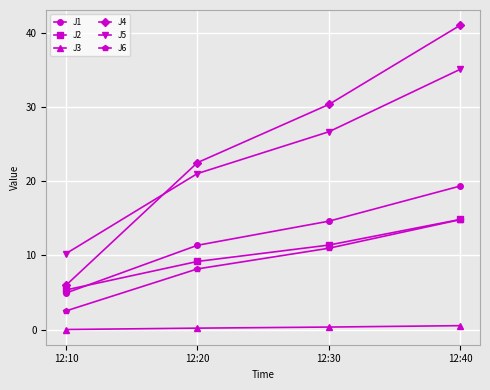

Which category has the lowest value in the J5 series?

12:10